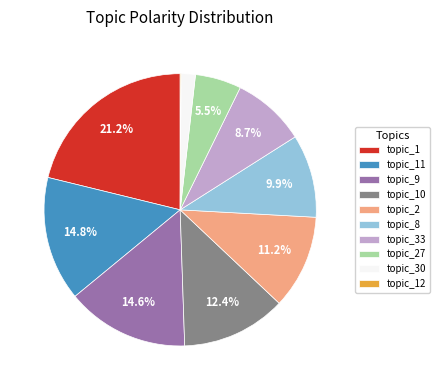

Between topic_33 and topic_9, which is larger?

topic_9